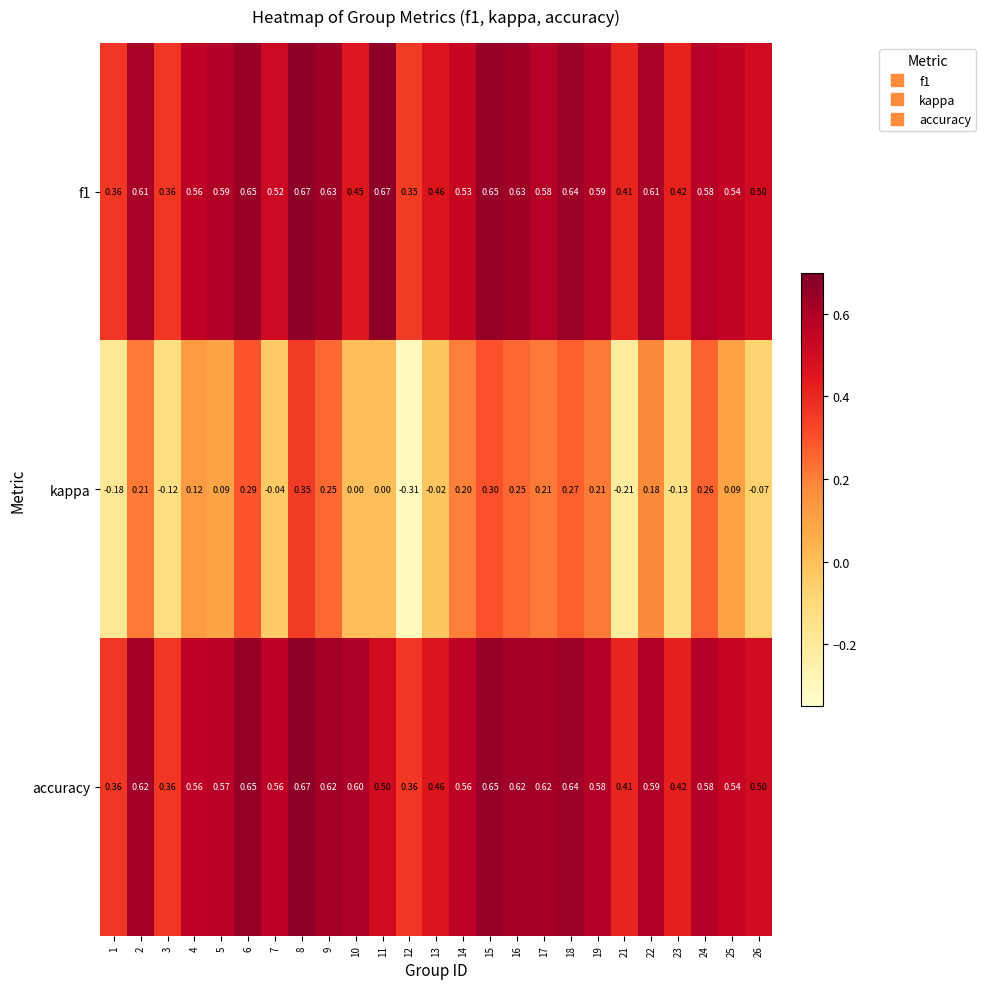

Which series changed the most between 1 and 25?

kappa